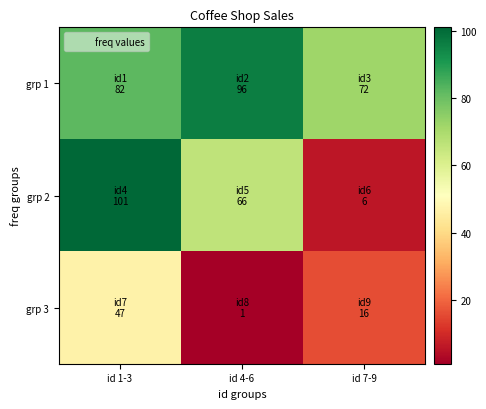

Reading left to right, list all the values displayed in this chart.

grp 1: id 1-3=82	id 4-6=96	id 7-9=72
grp 2: id 1-3=101	id 4-6=66	id 7-9=6
grp 3: id 1-3=47	id 4-6=1	id 7-9=16